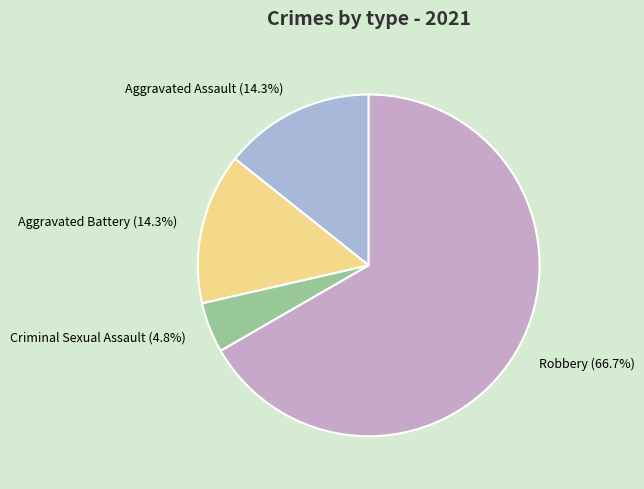

Combined, do Robbery and Aggravated Assault account for over 50%?

Yes